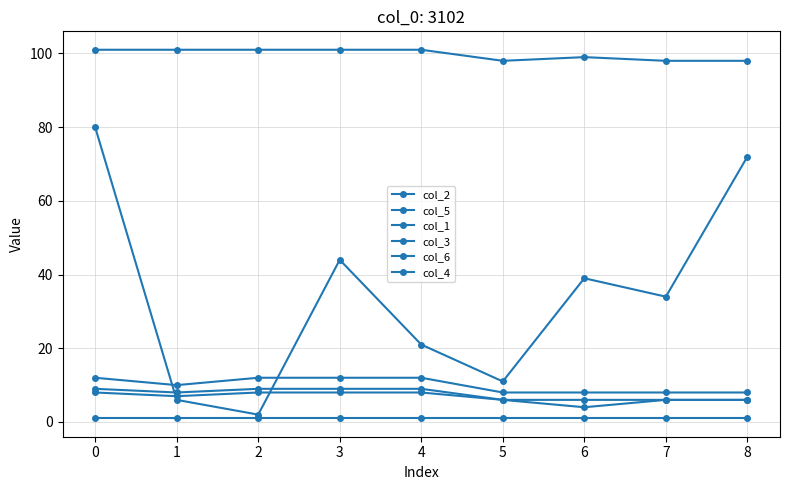

Which series has the largest total across all categories?

col_6